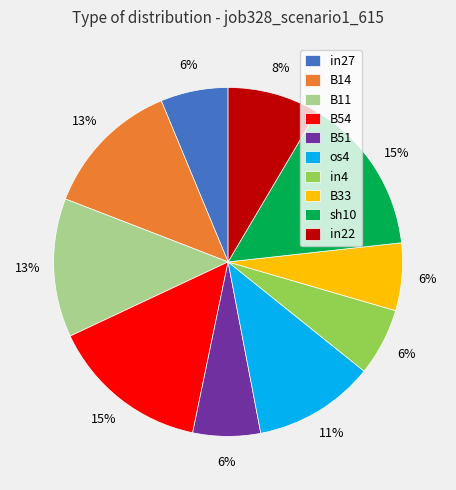

Do in27 and sh10 together represent more than half of the pie?

No